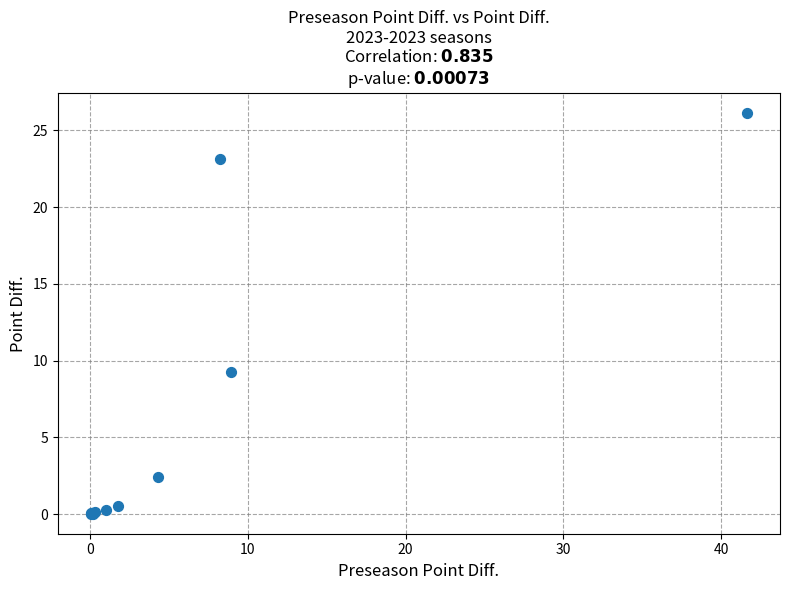

What Y value in the scatter plot is closest to 13?

9.3